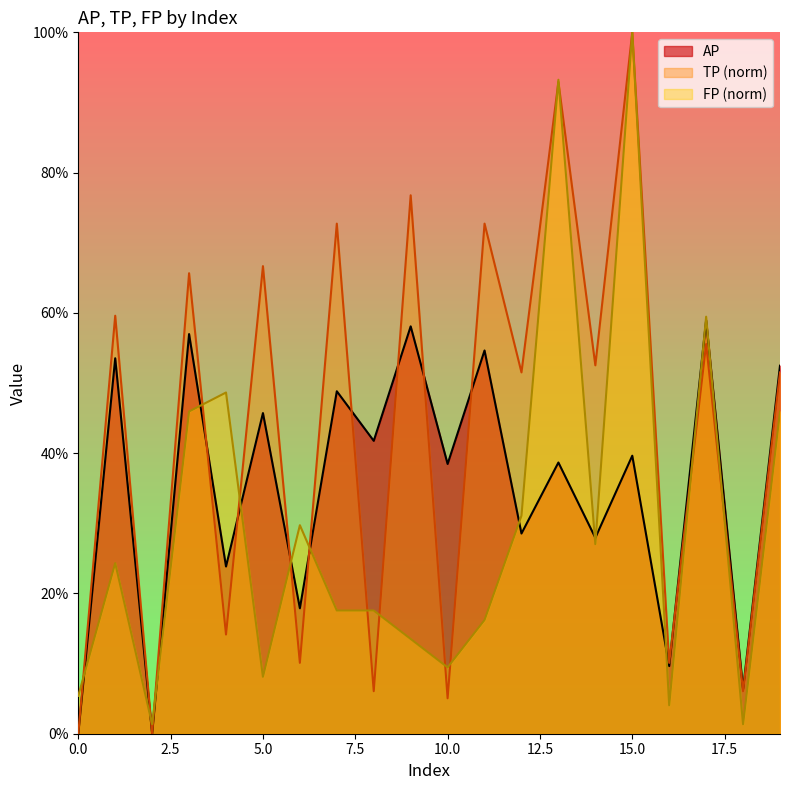

Which series has the largest range (max minus min)?

TP (norm)